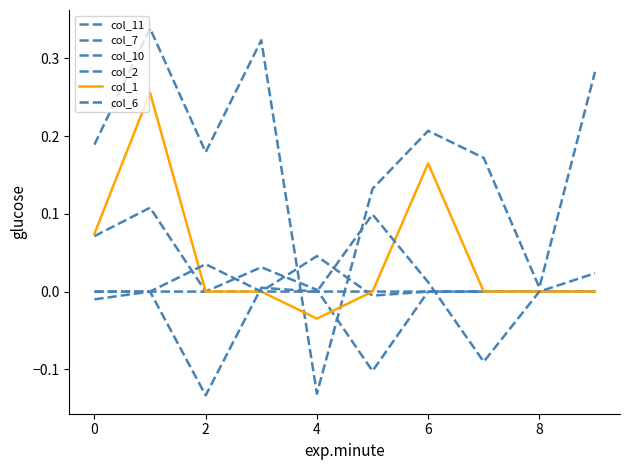

Which series has the widest spread of values?

col_11